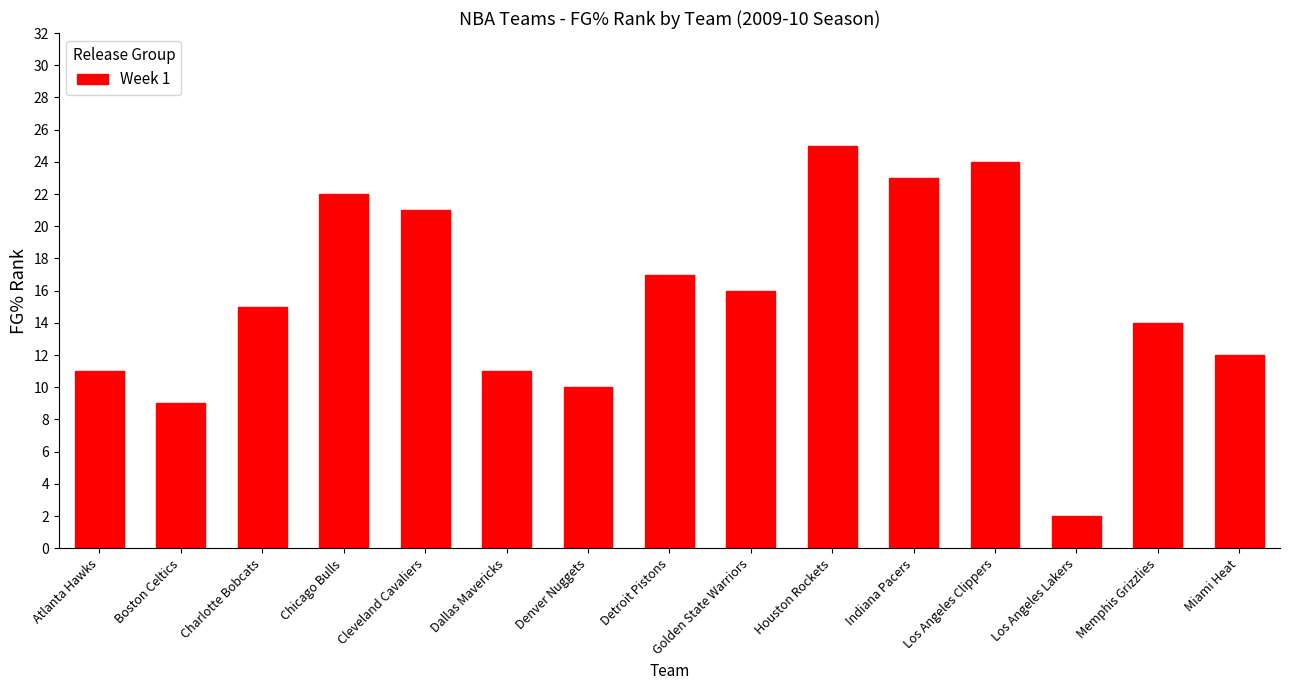

At which category does the chart reach its peak across all series?

Houston Rockets